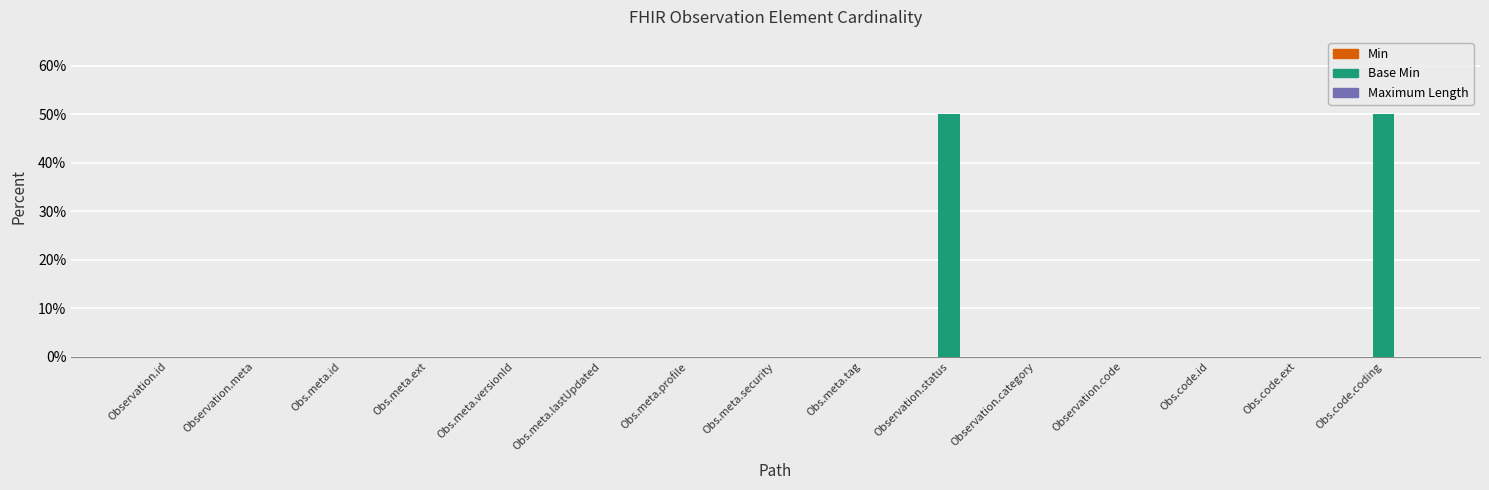

Between Obs.meta.profile and Observation.status, which is larger?

Observation.status